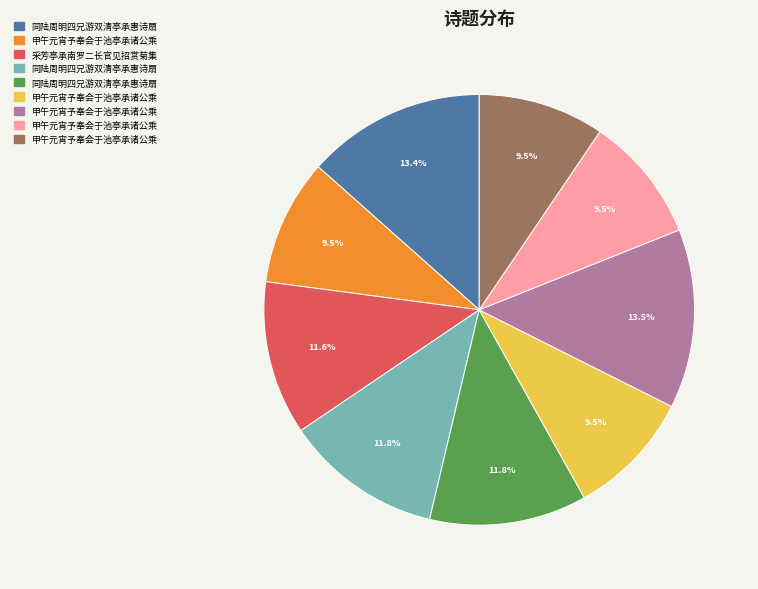

Does any single category account for the majority?

No